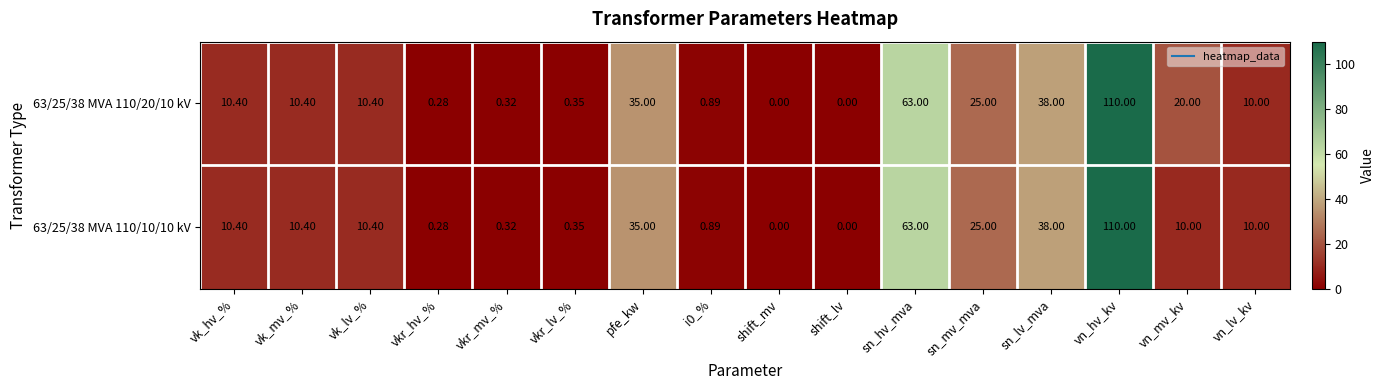

At which category is the sum across all series the highest?

vn_hv_kv